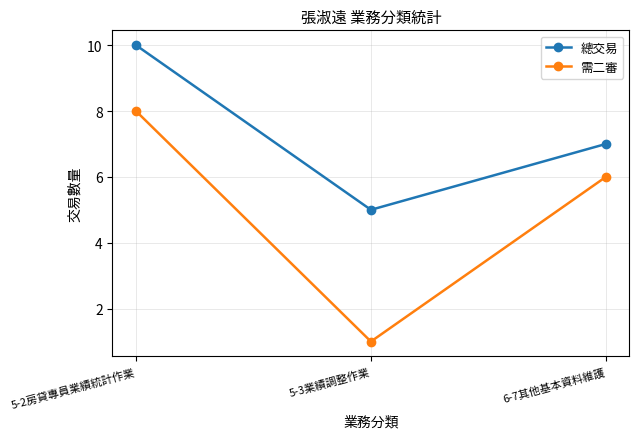

The value of 總交易 at 5-2房貸專員業績統計作業 is 10. True or false?

True